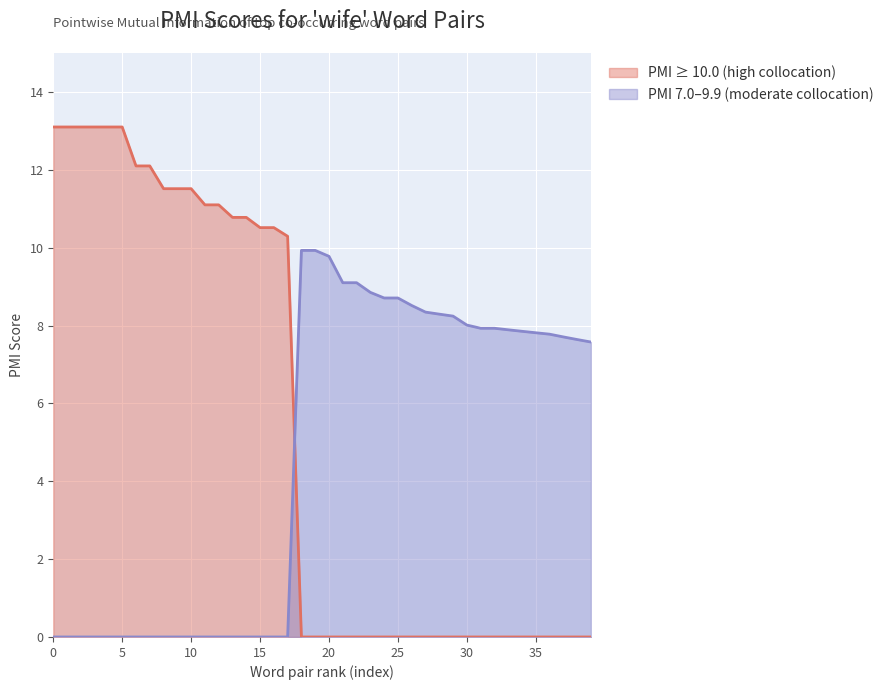

Rank the series at 10 from highest to lowest value.

PMI ≥ 10.0 (high collocation), PMI 7.0–9.9 (moderate collocation)